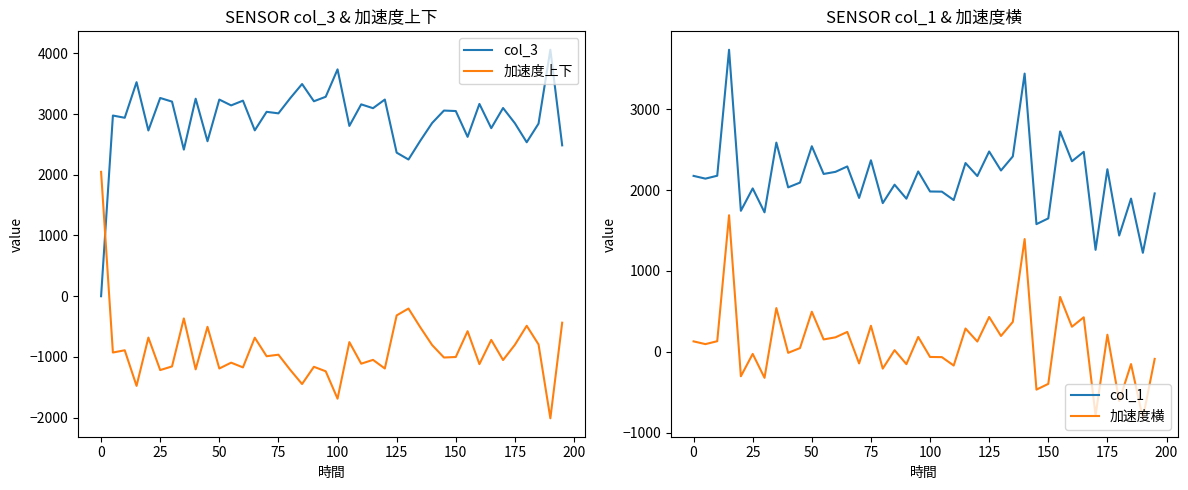

In 加速度横, how many points are lower than both neighbors (excluding endpoints)?

16